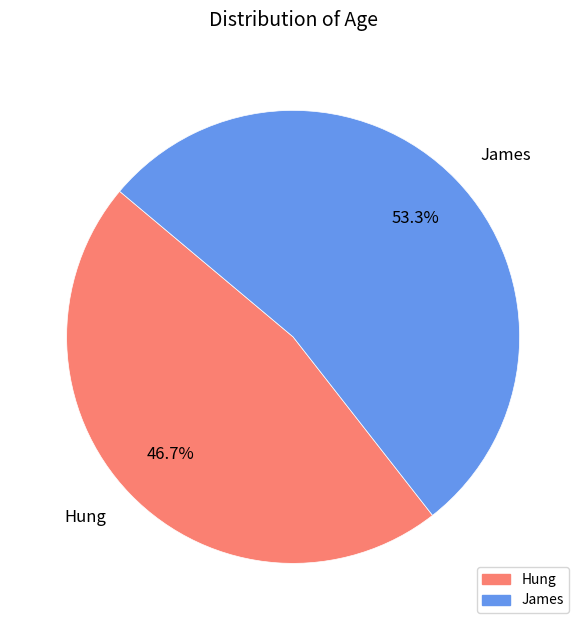

How many segments does this pie chart have?

2